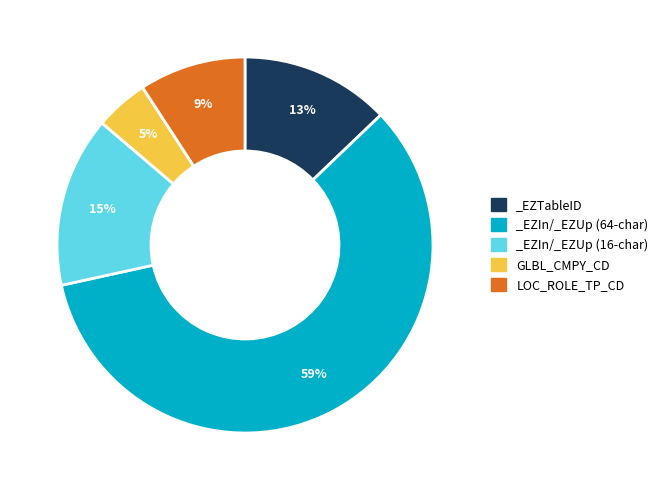

Which slice is the largest?

_EZIn/_EZUp (64-char)